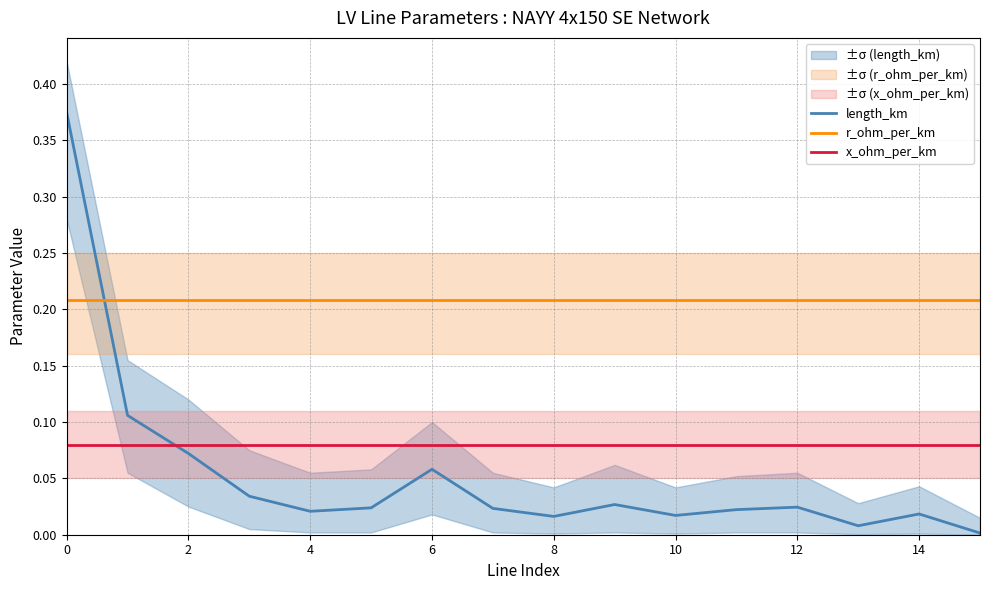

What is the maximum value shown in the chart?

0.4